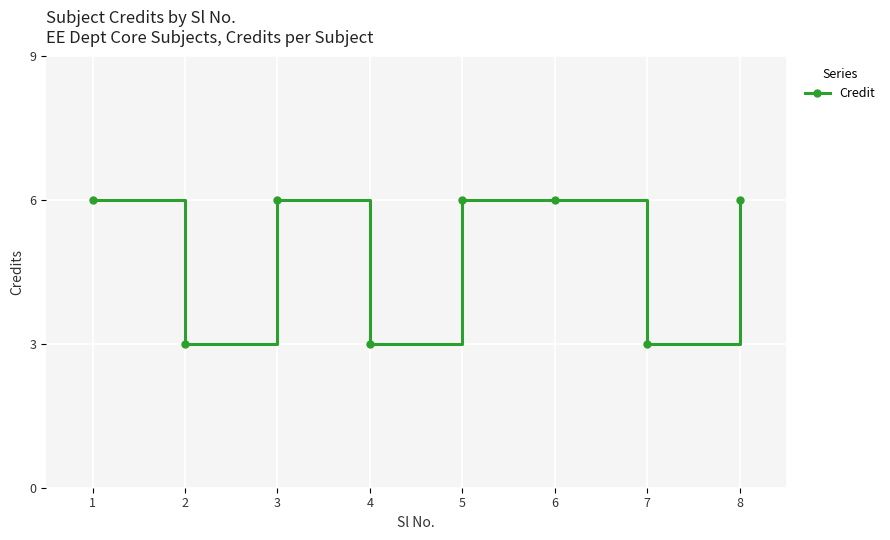

The value at 1 is 6. True or false?

True